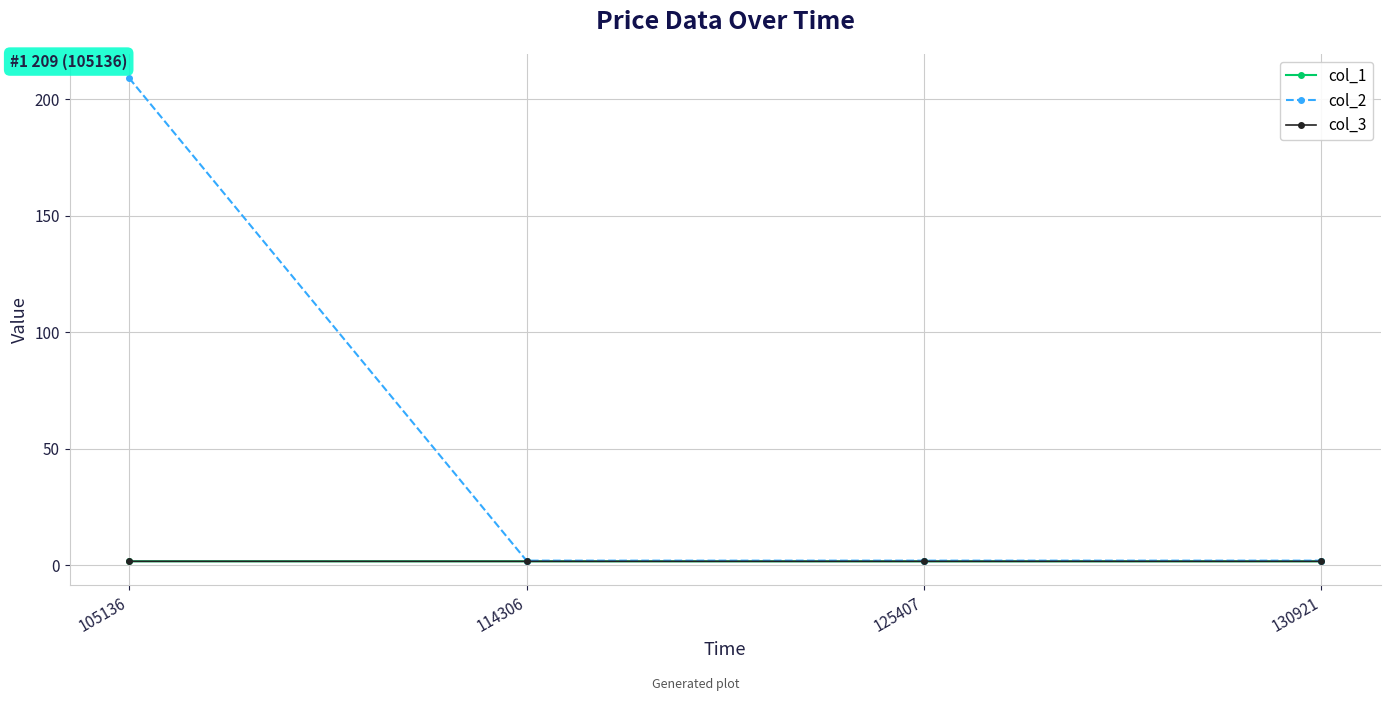

At which category does the chart reach its peak across all series?

105136